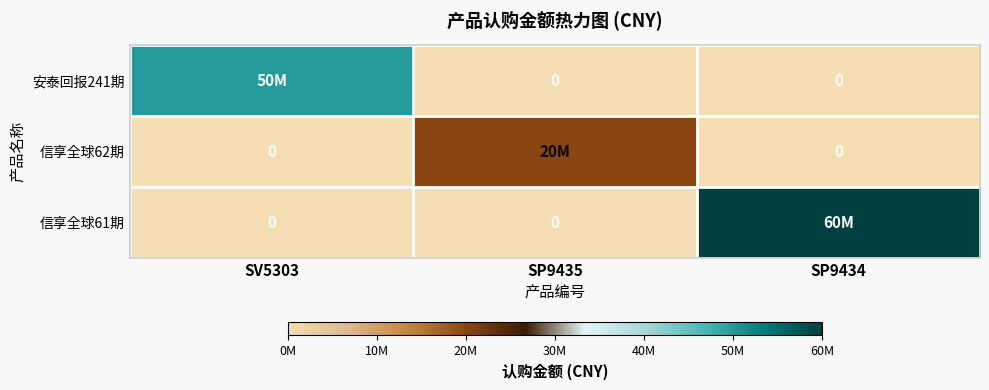

How many distinct data groups are displayed?

3